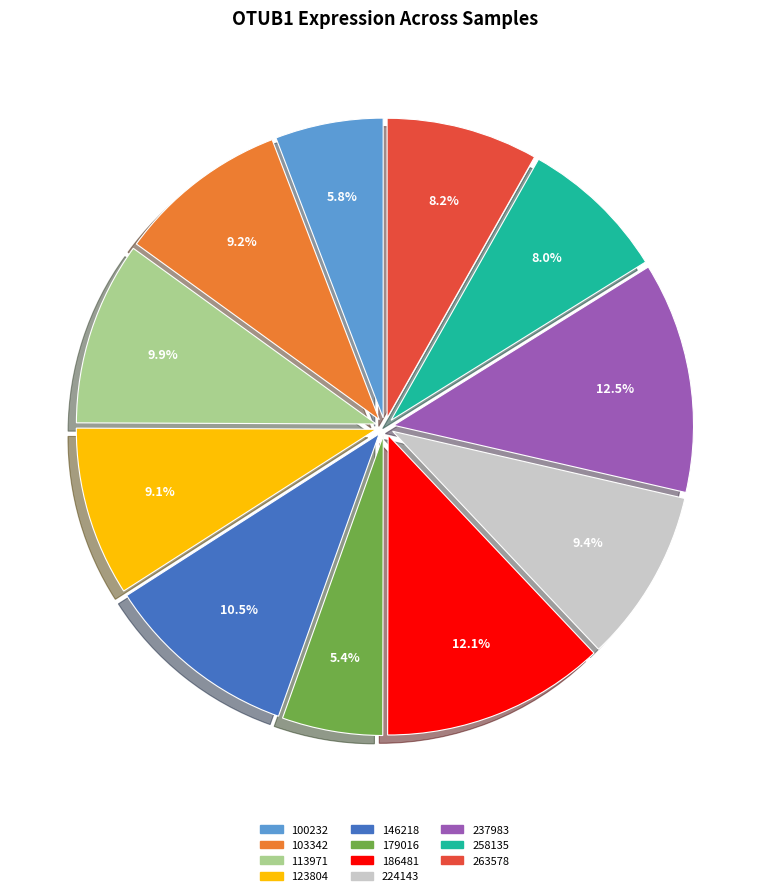

True or false: 103342 accounts for 9% of the total.

True